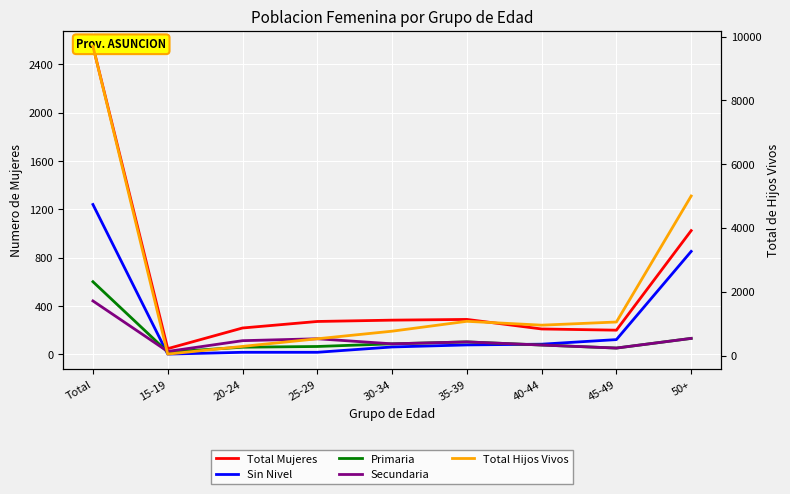

The value of Secundaria at 25-29 is 180. True or false?

False